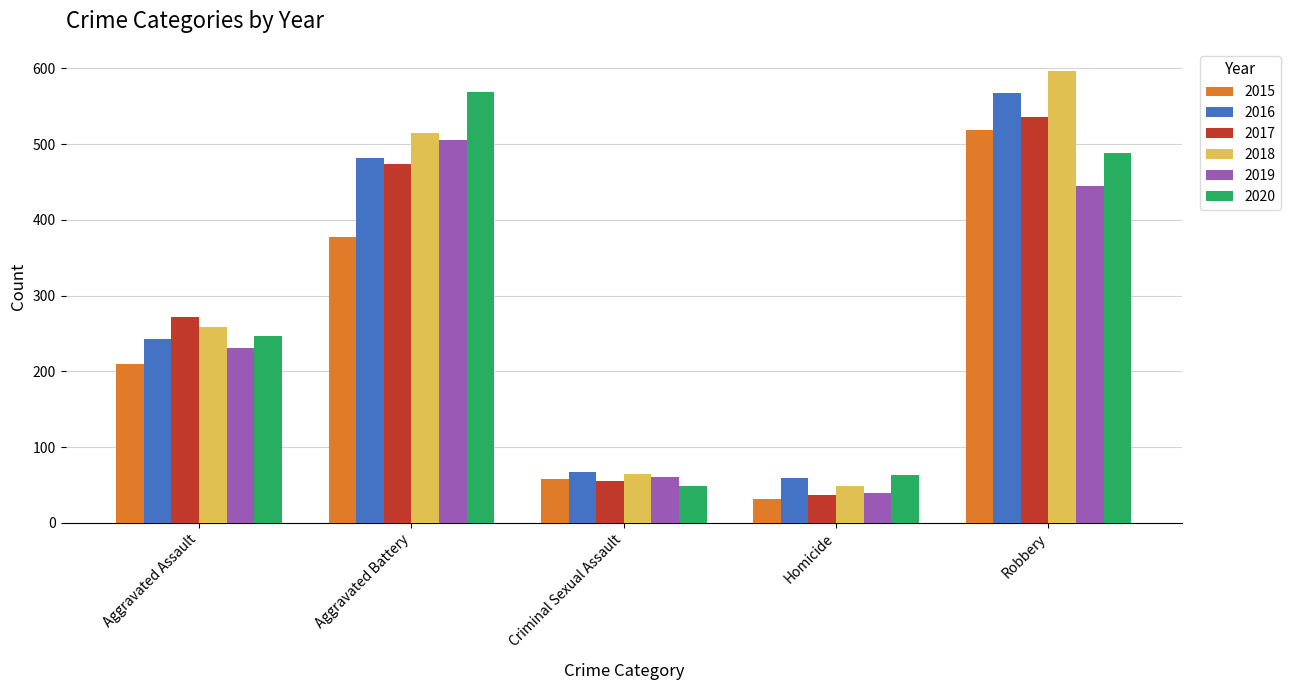

Which category has the lowest value across all series?

Homicide